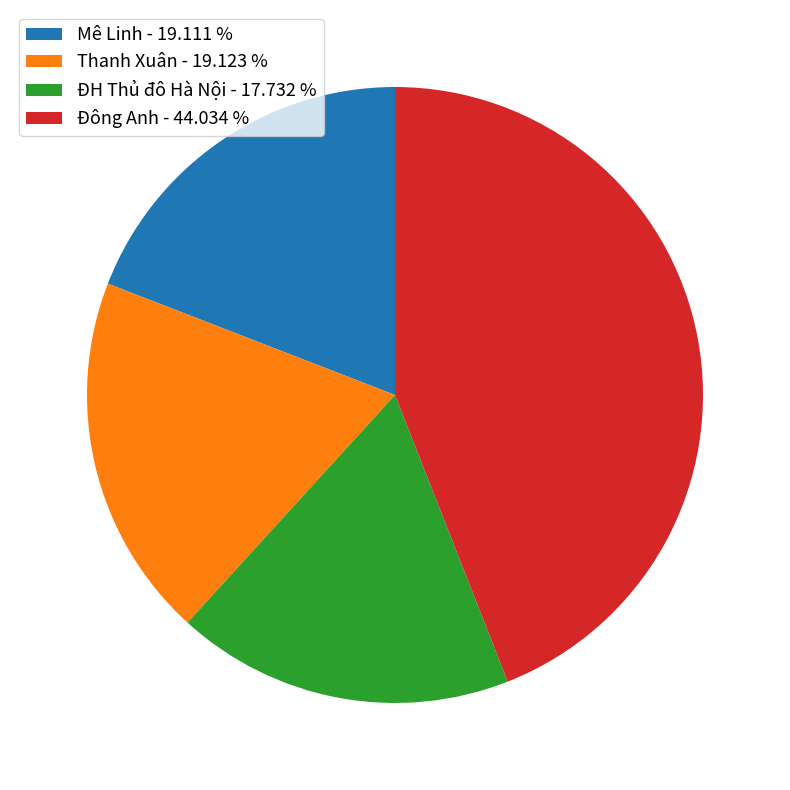

Does ĐH Thủ đô Hà Nội account for over 50% of the chart?

No